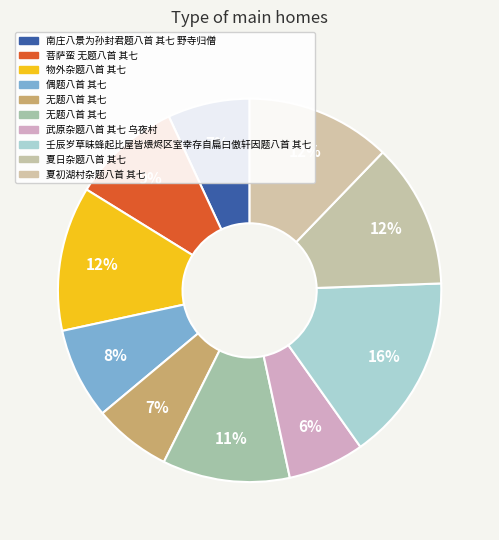

Rank the categories by value from lowest to highest.

武原杂题八首 其七 乌夜村, 无题八首 其七, 南庄八景为孙封君题八首 其七 野寺归僧, 偶题八首 其七, 菩萨蛮 无题八首 其七, 无题八首 其七, 物外杂题八首 其七, 夏日杂题八首 其七, 夏初湖村杂题八首 其七, 壬辰岁草昧蜂起比屋皆煨烬区室幸存自扁曰傲轩因题八首 其七